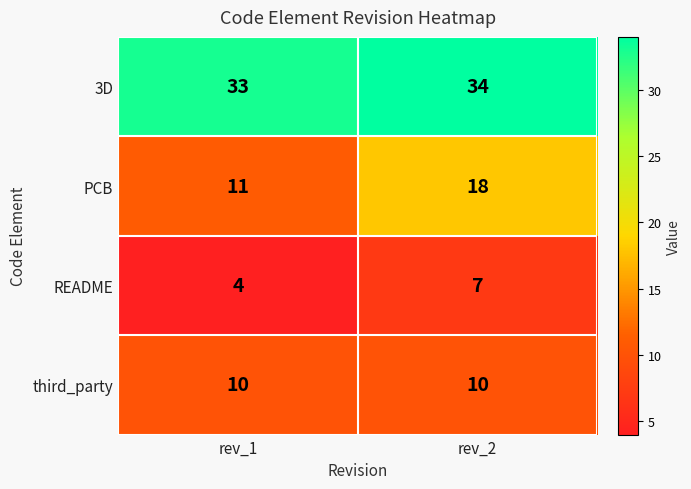

What is the minimum value shown in the chart?

4